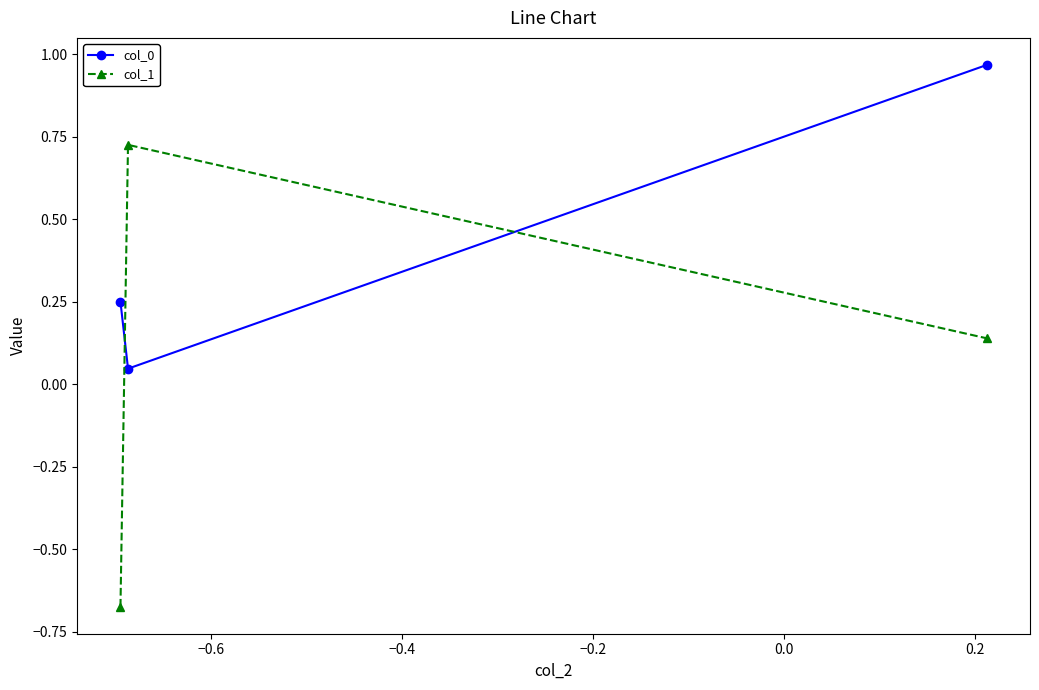

Does the chart have visible grid lines?

No